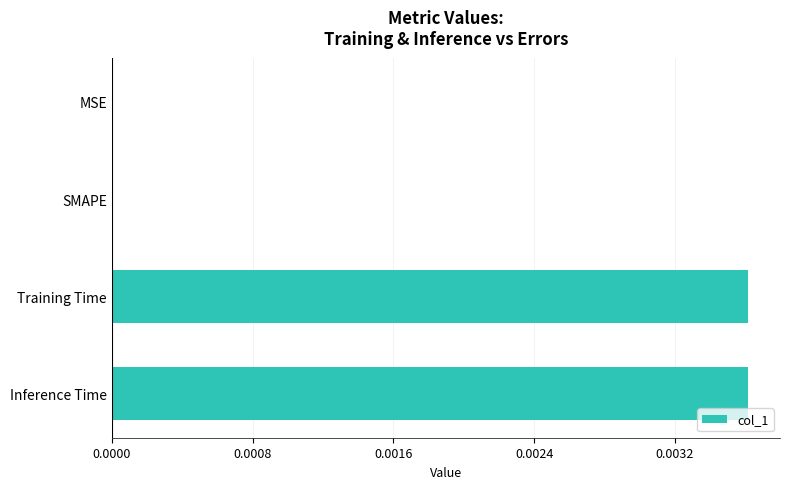

How many categories are shown in the chart?

4